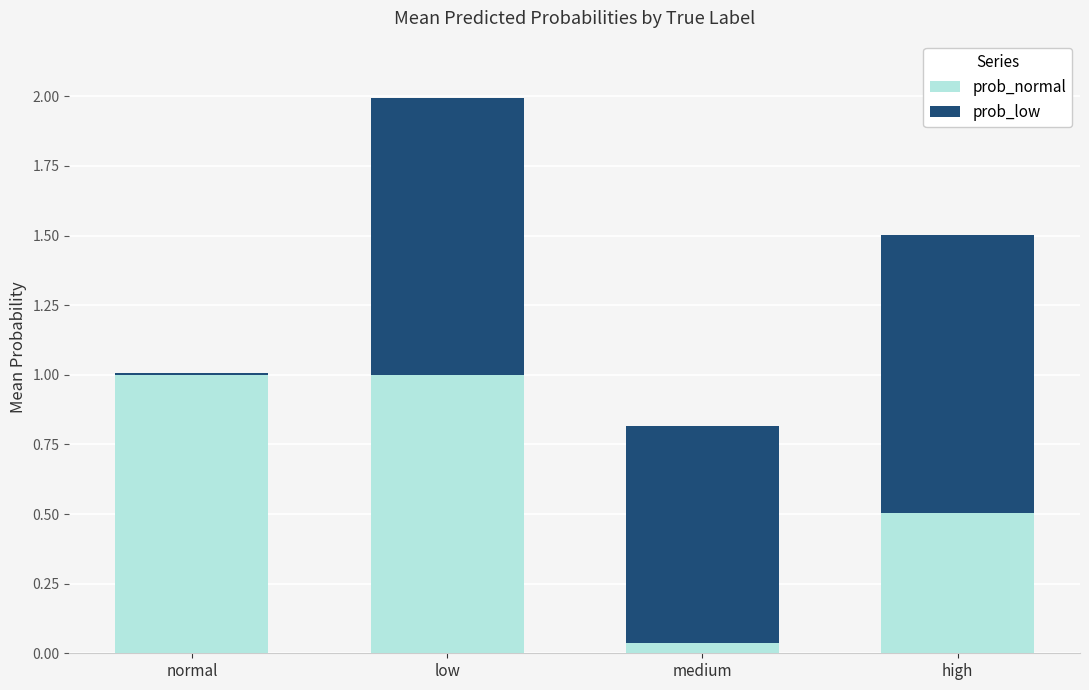

At which category is the sum across all series the highest?

low